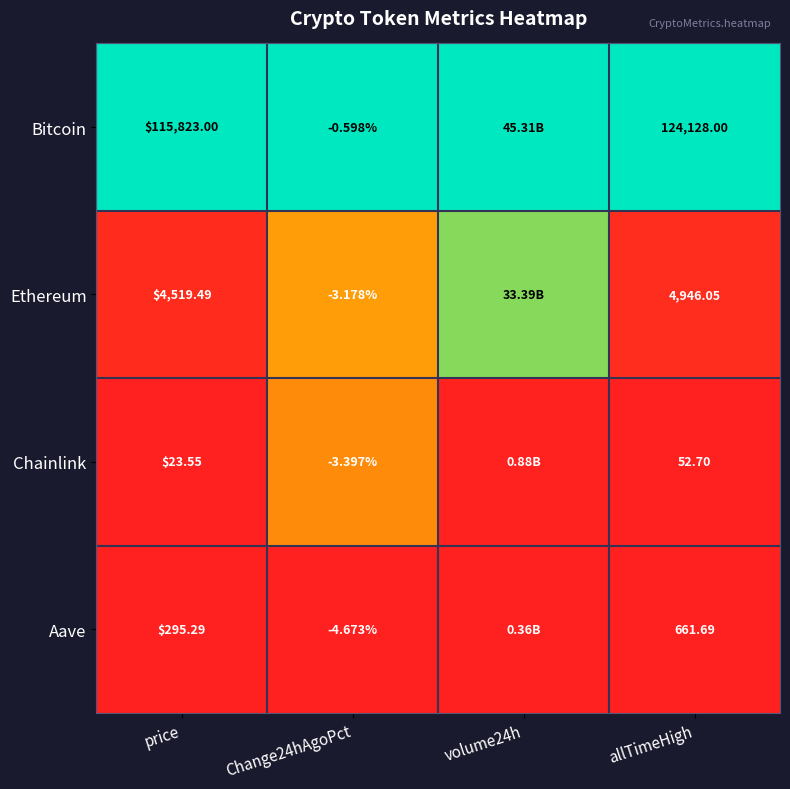

Which has a higher value, allTimeHigh or volume24h?

allTimeHigh